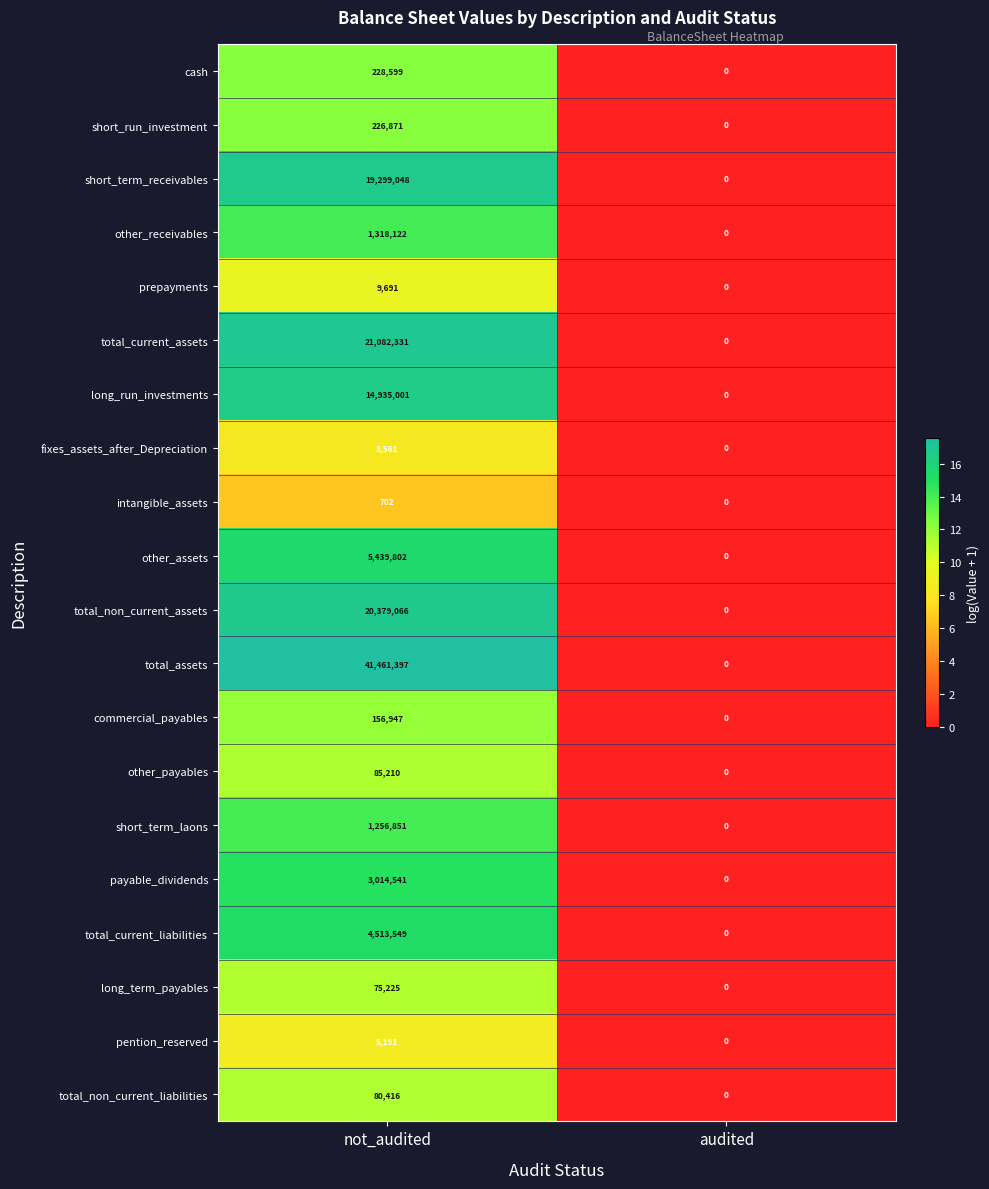

What is the greatest value displayed?

41461397